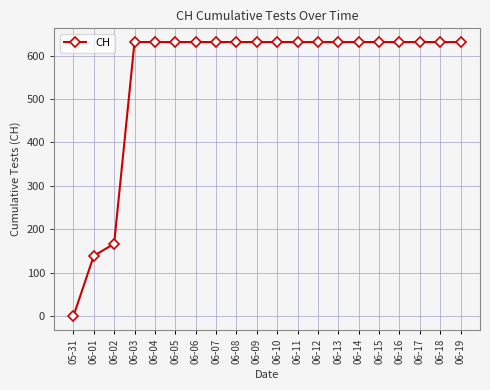

How many values are above zero?

19